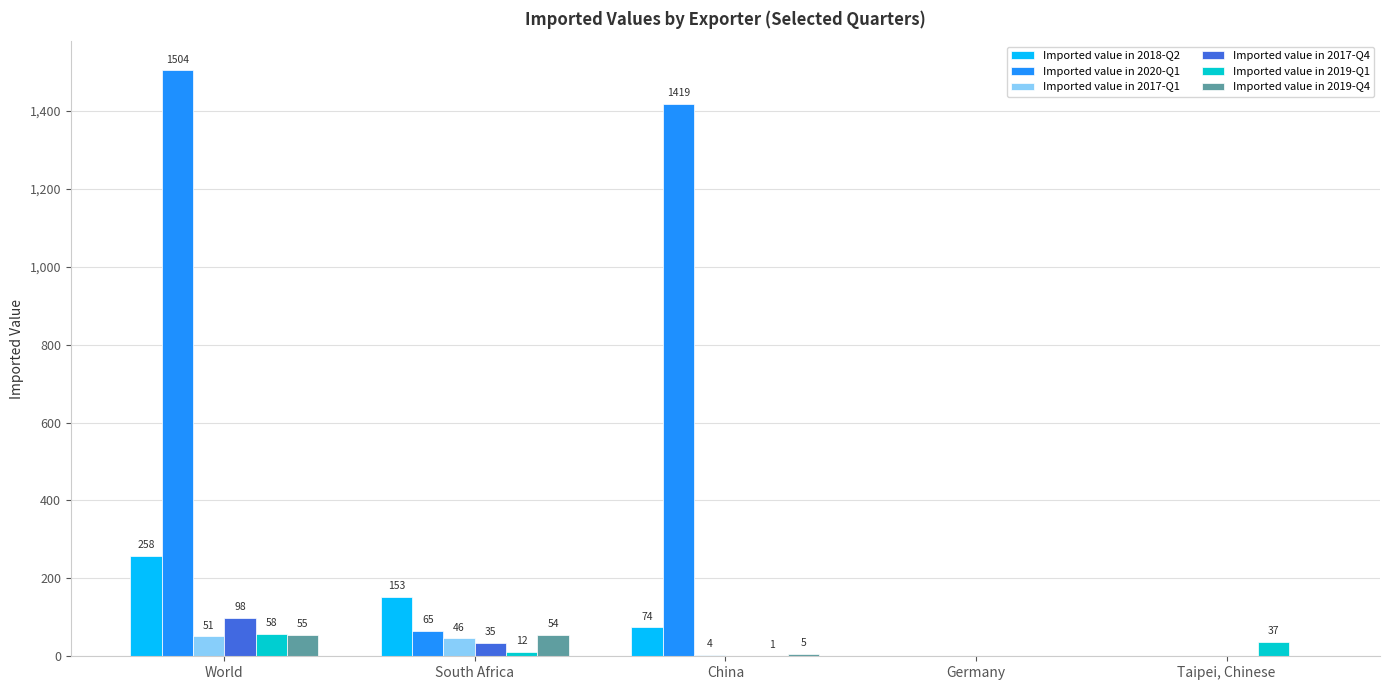

What is the difference between the Imported value in 2019-Q4 values at South Africa and Taipei, Chinese?

54